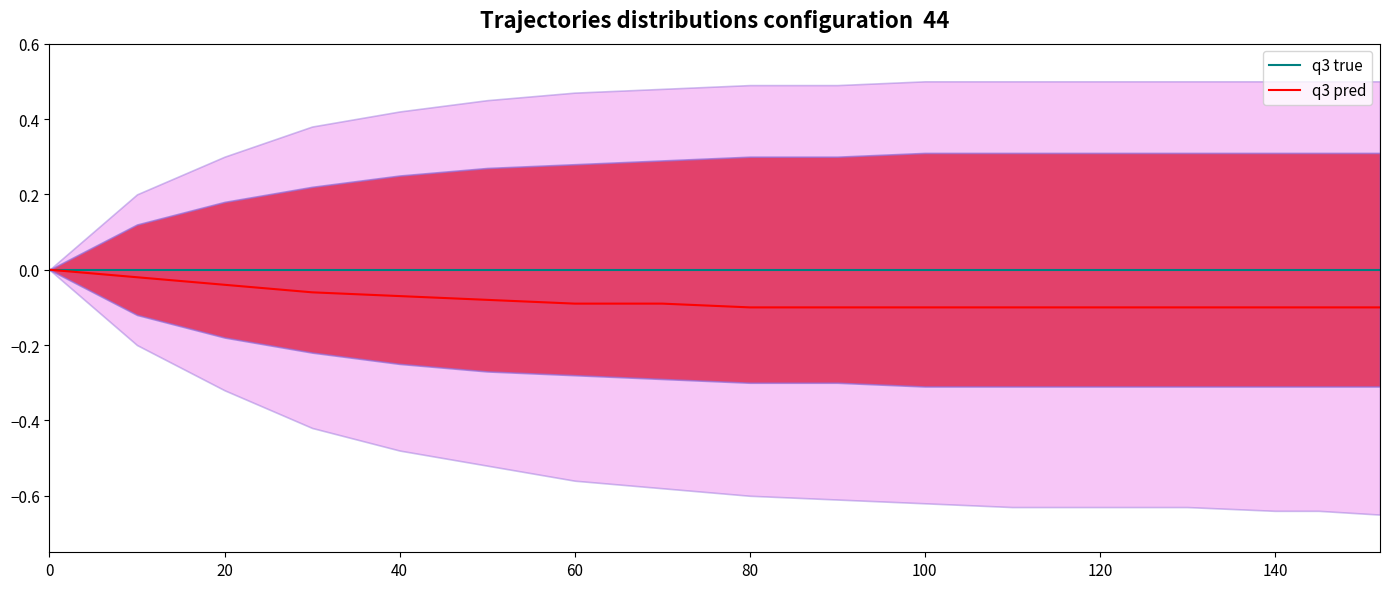

What is the total value across all series at 40?

-0.1